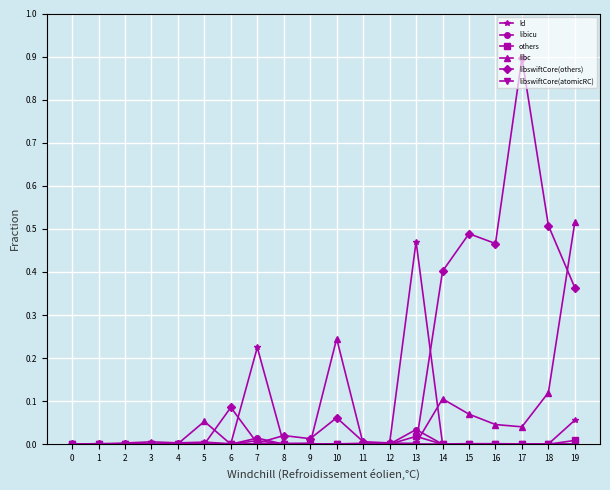

Between 8 and 18, which series saw the biggest shift?

libswiftCore(others)